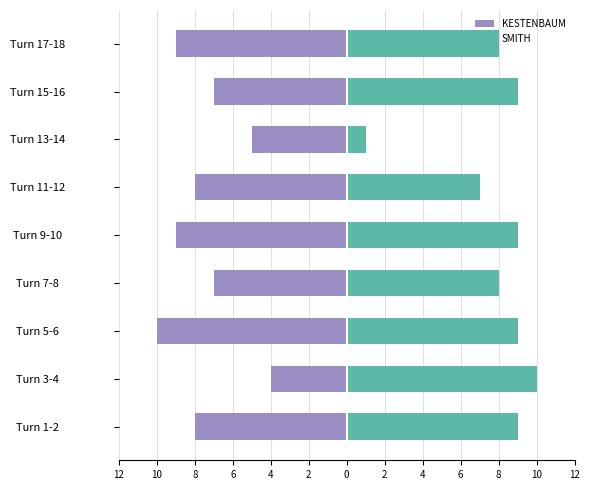

How many data points does each series have?

9